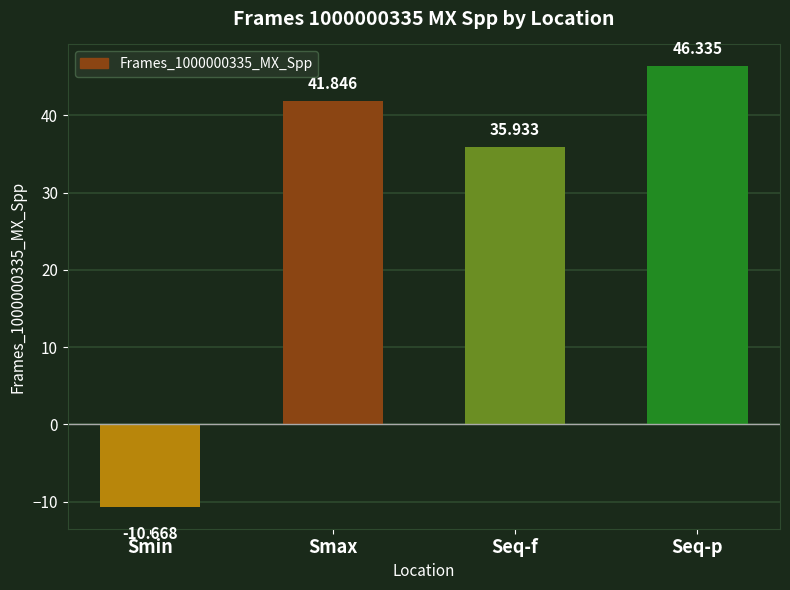

Is it true that the value at Seq-f is 23.8?

False